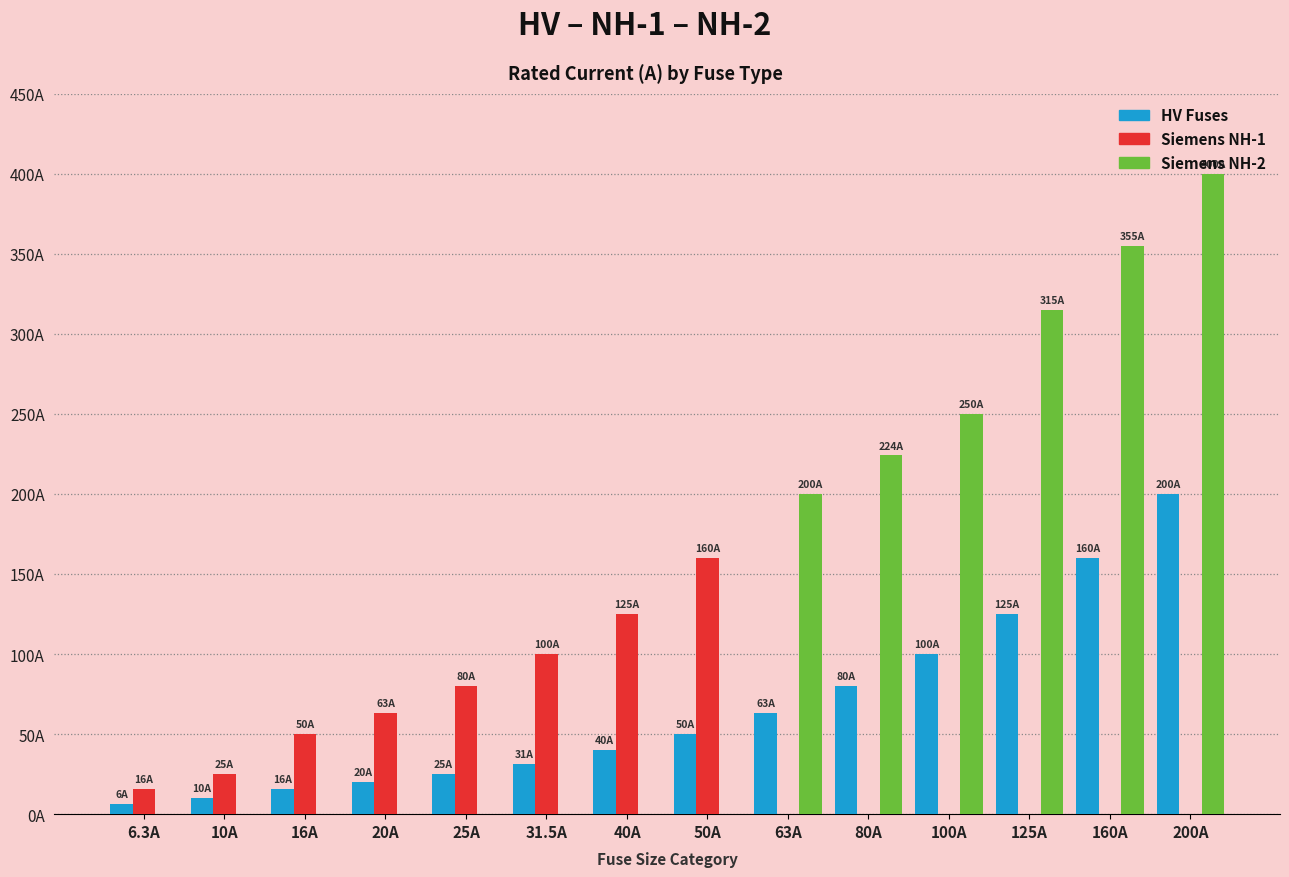

Are the bars horizontal?

No